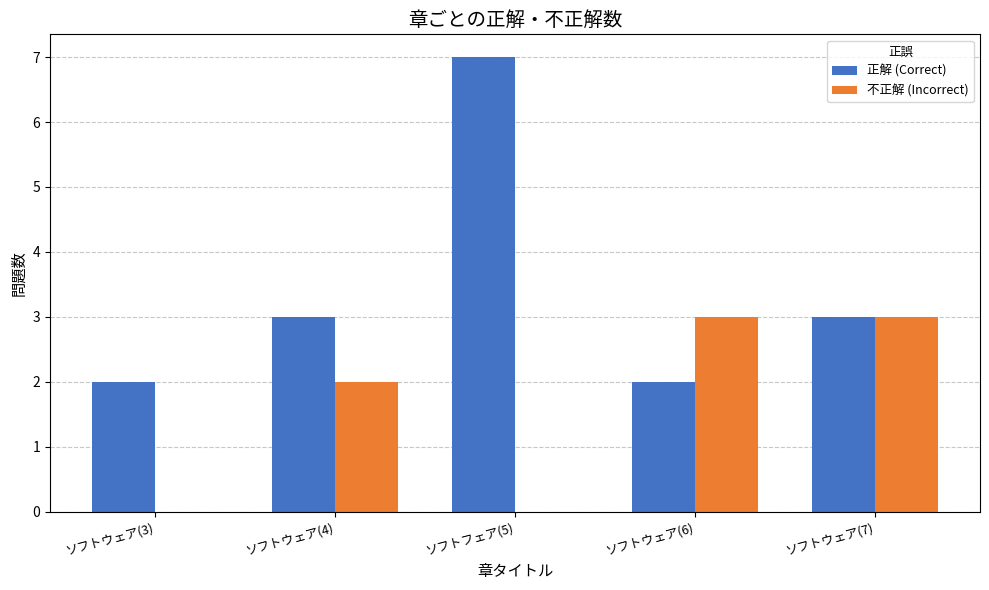

Which series changed the most between ソフトフェア(5) and ソフトウェア(7)?

正解 (Correct)